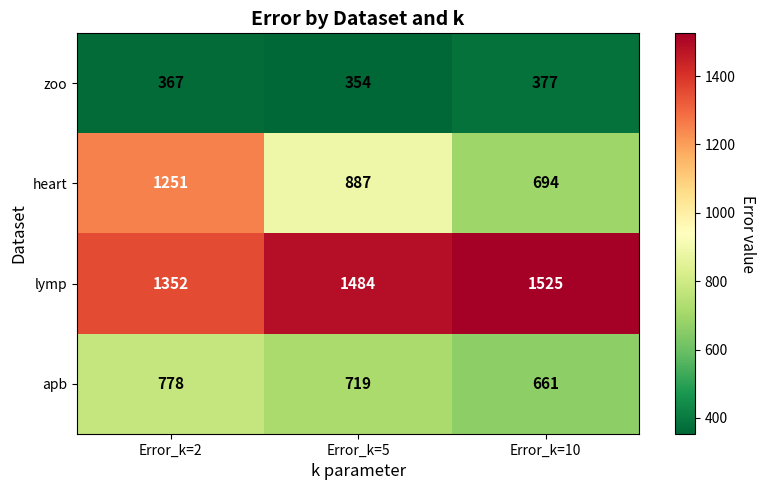

At which category is the sum across all series the highest?

Error_k=2